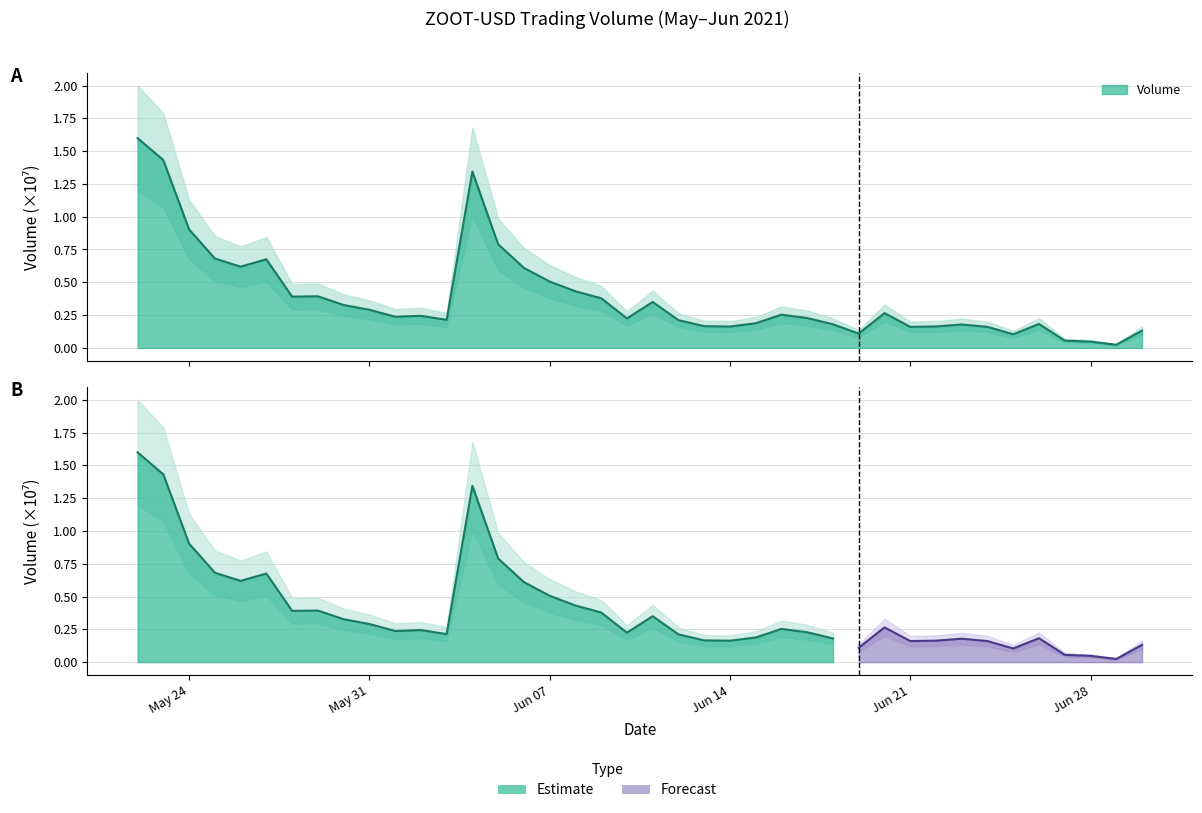

Is it true that the value at 2021-06-04 is 2.3?

False